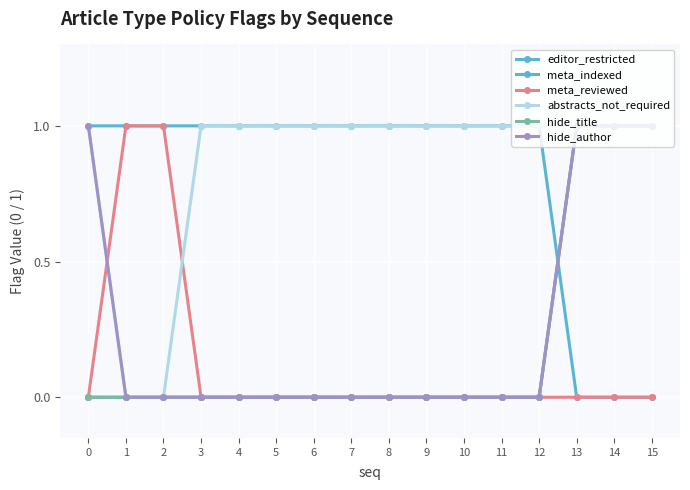

At how many categories does at least one series exceed 0?

16